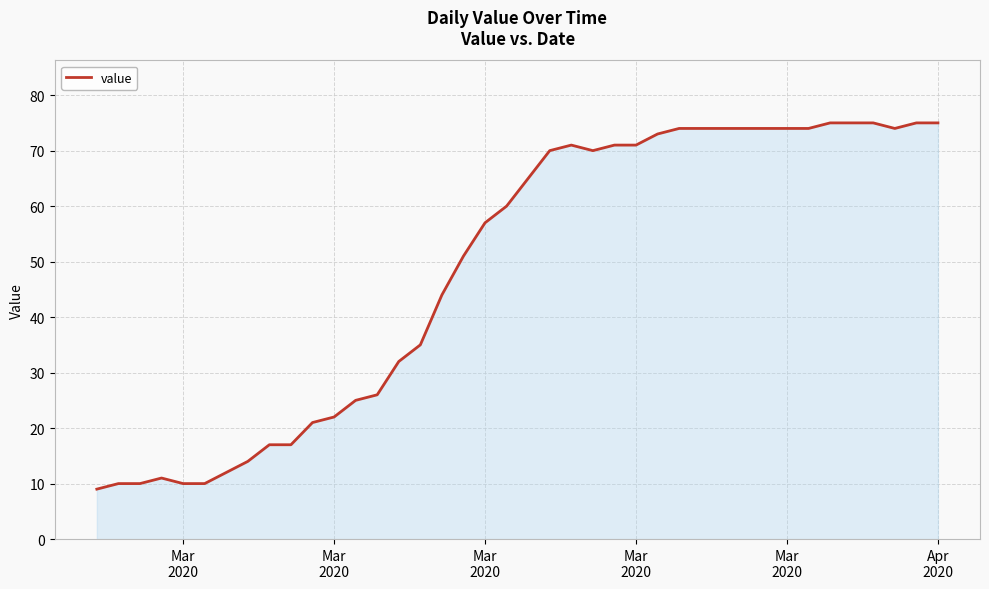

What is the greatest value displayed?

75